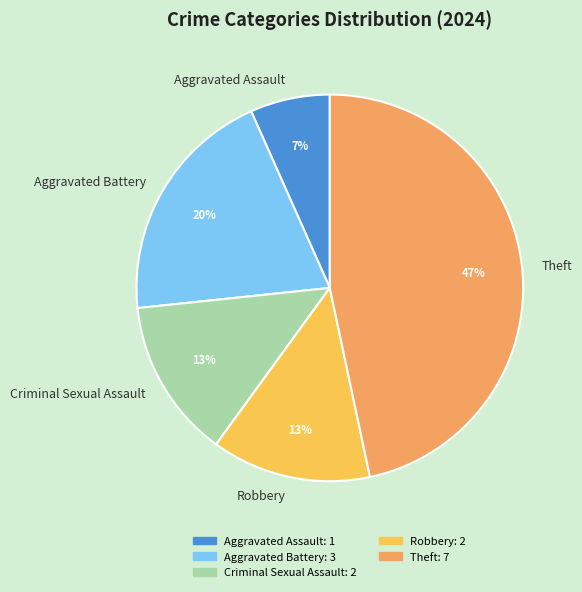

Count the number of slices in the pie.

5